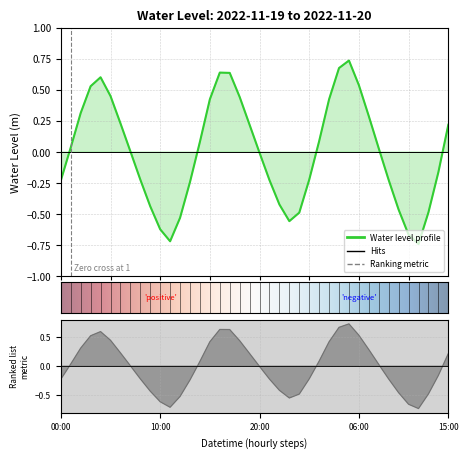

Where does the data first go above 0?

2022-11-19 01:00